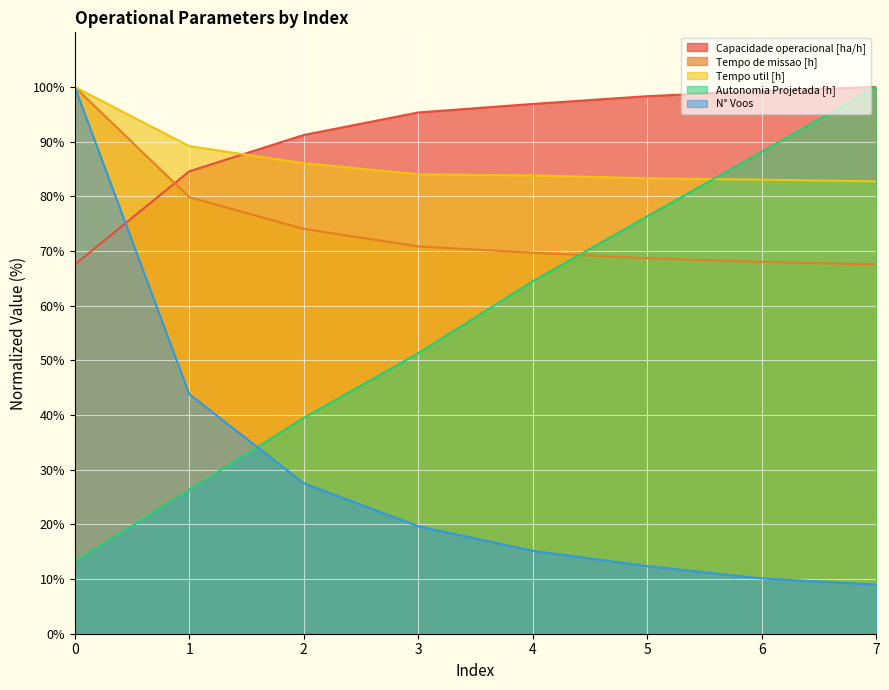

Where is Tempo util [h] nearest to the value 91?

1